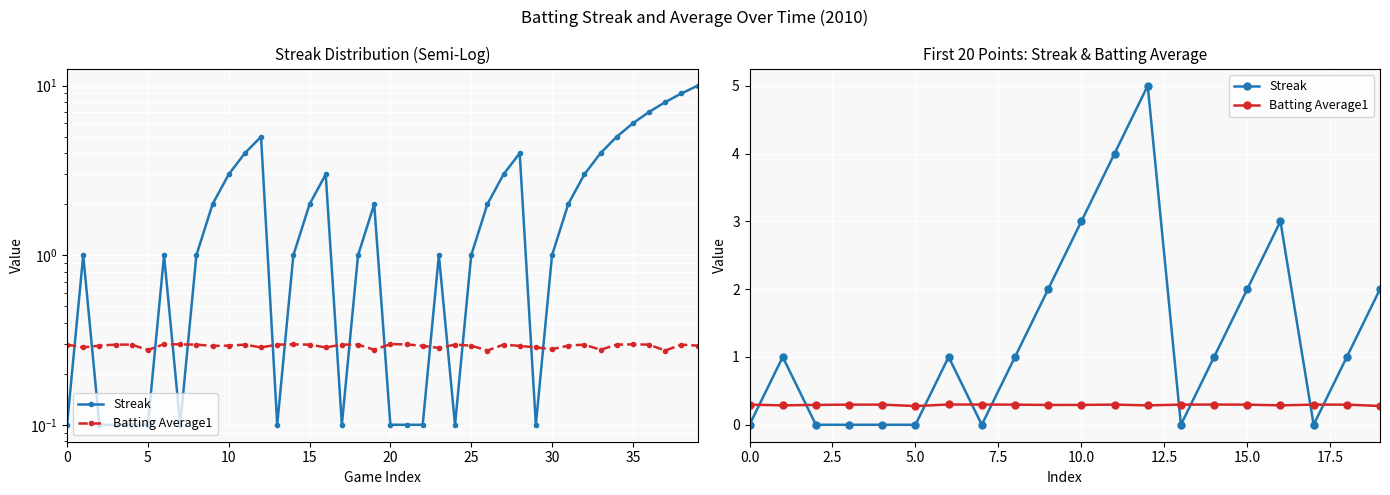

How many lines are shown in the chart?

2